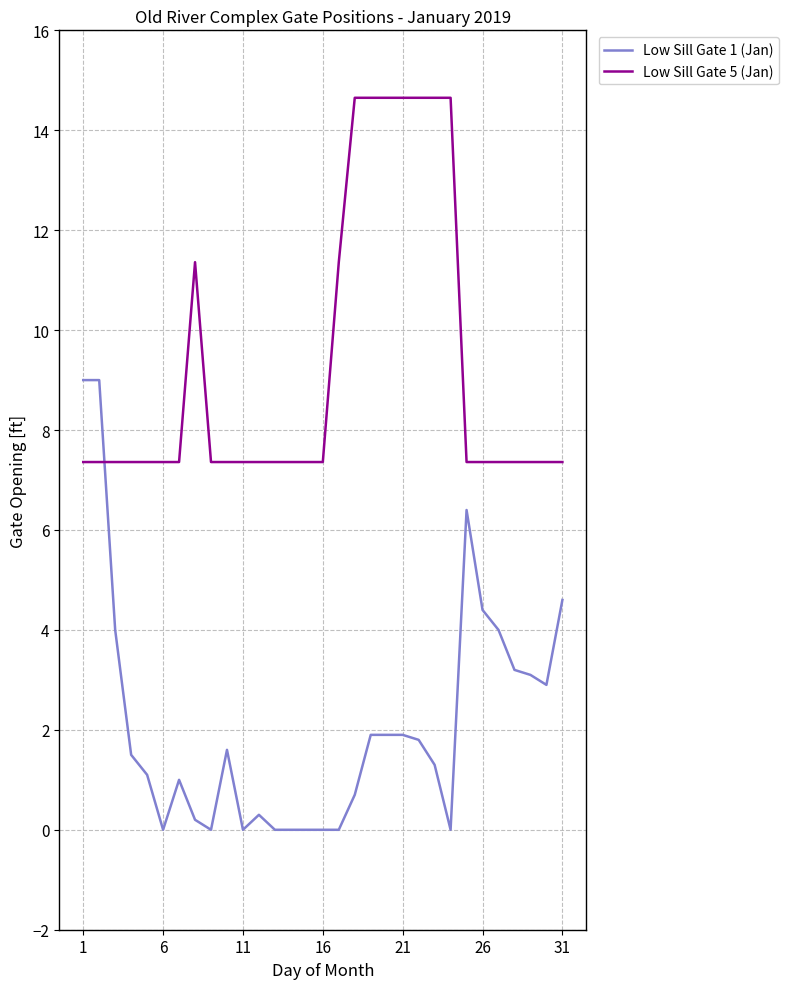

After their last crossing, which series has the higher values: Low Sill Gate 5 (Jan) or Low Sill Gate 1 (Jan)?

Low Sill Gate 5 (Jan)